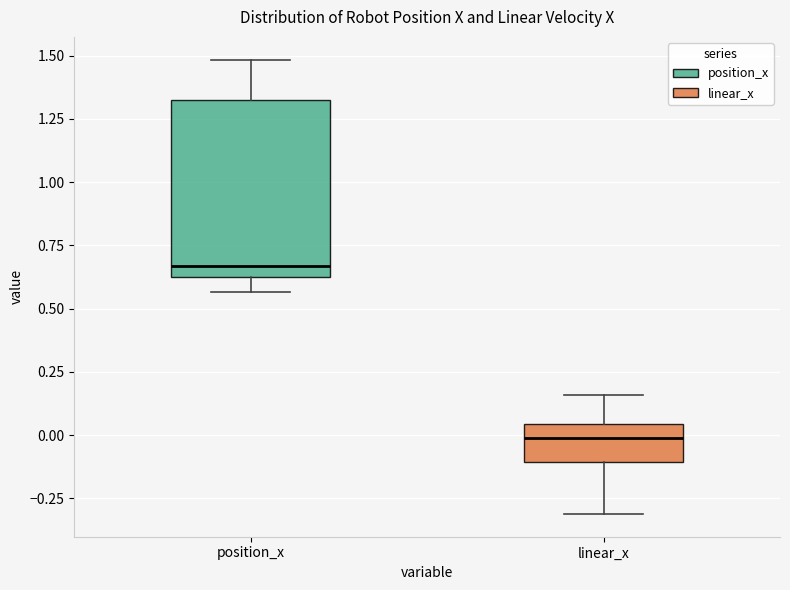

Reading left to right, read every box against the y-axis: the position of its median line, the range the box covers, and the ends of its whiskers. The values are not printed on the chart, so give them approximately, as read against the axis.

position_x: median 0.65, box 0.60 to 1.35, whiskers 0.55 to 1.50
linear_x: median 0.00, box -0.10 to 0.05, whiskers -0.30 to 0.15